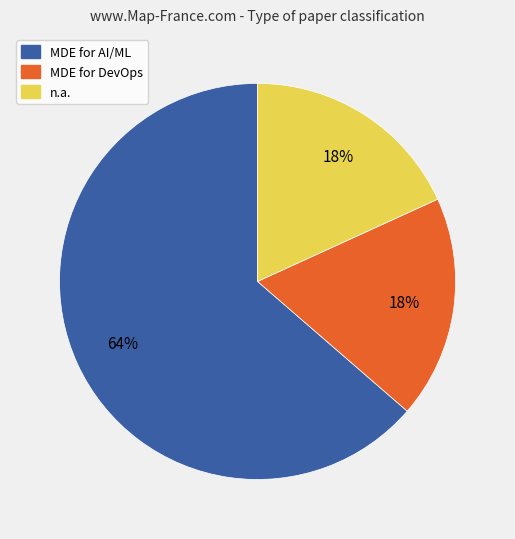

Which category has the biggest portion of the pie?

MDE for AI/ML